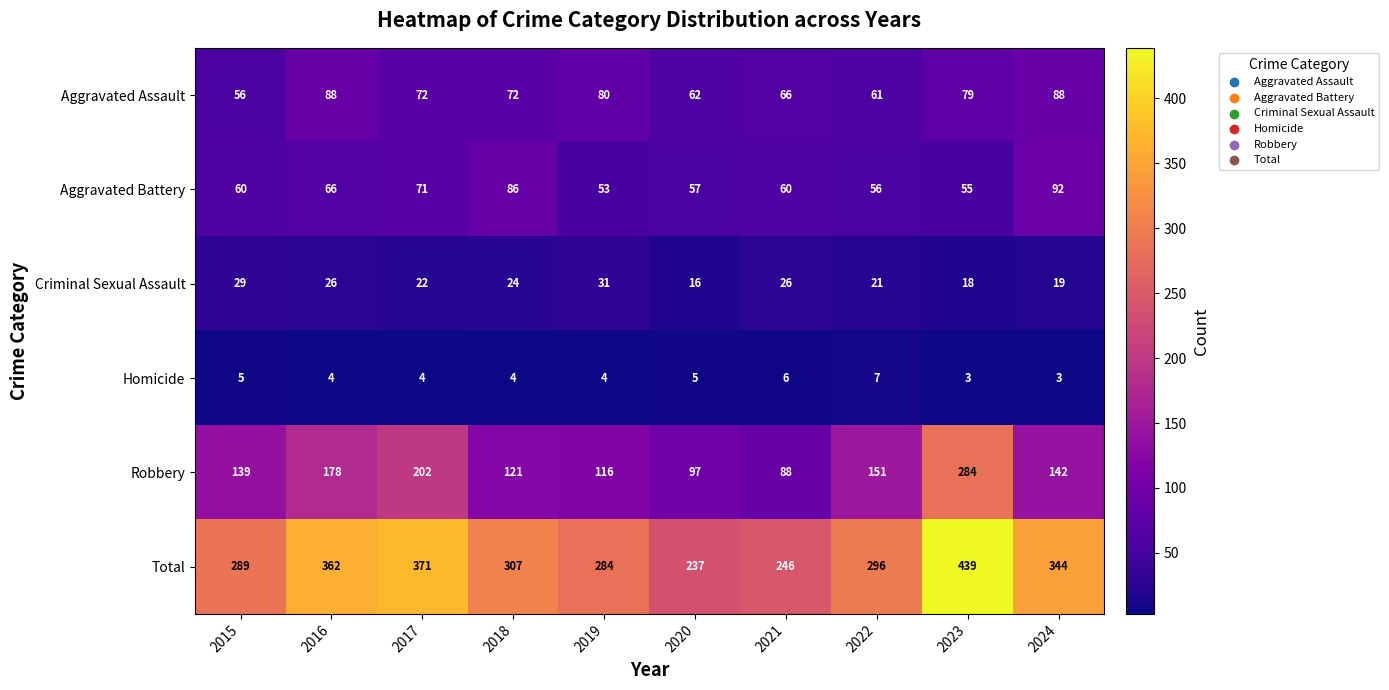

What is the spread (max minus min) of values at 2017?

367